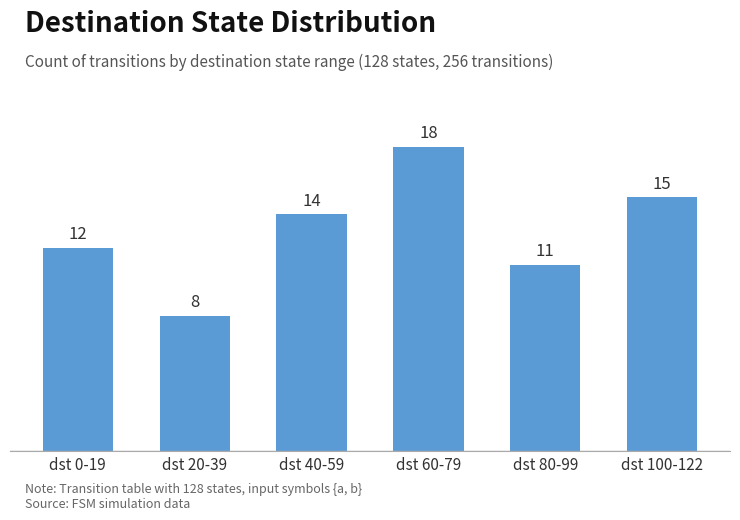

What is the greatest value displayed?

18